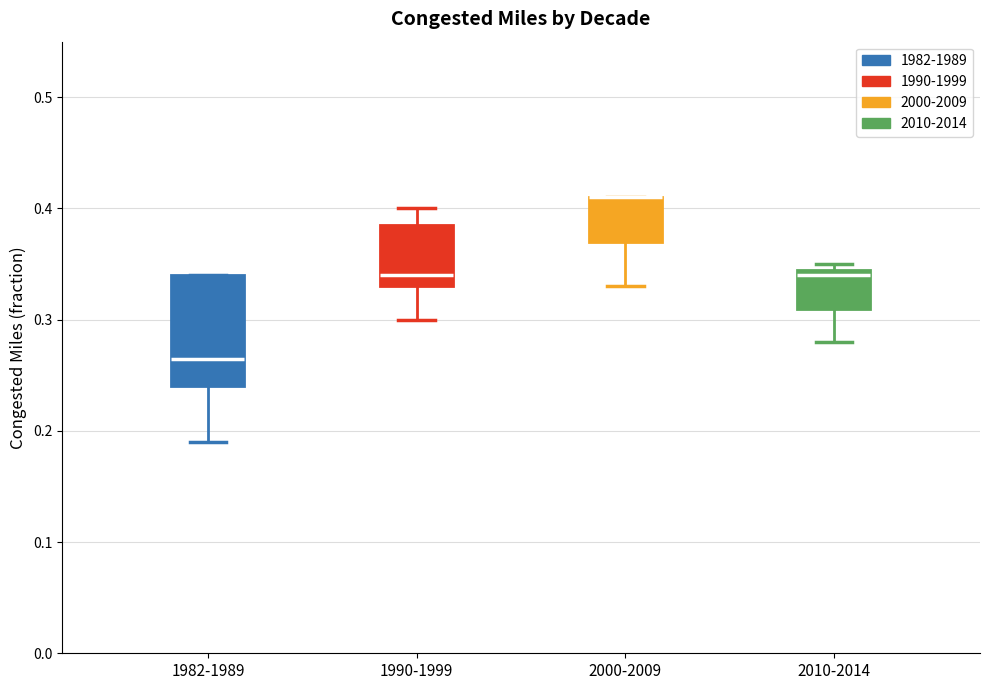

Reading left to right, transcribe this box plot: for each box, give where its median line is, the range the box spans, and where its two whiskers end, as read against the y-axis. The values are not printed on the chart, so give them approximately, as read against the axis.

1982-1989: median 0.27, box 0.24 to 0.34, whiskers 0.19 to 0.34
1990-1999: median 0.34, box 0.33 to 0.39, whiskers 0.30 to 0.40
2000-2009: median 0.41 (drawn on the box's upper edge), box 0.37 to 0.41, whiskers 0.33 to 0.41
2010-2014: median 0.34, box 0.31 to 0.35, whiskers 0.28 to 0.35 (just above the box's upper edge)